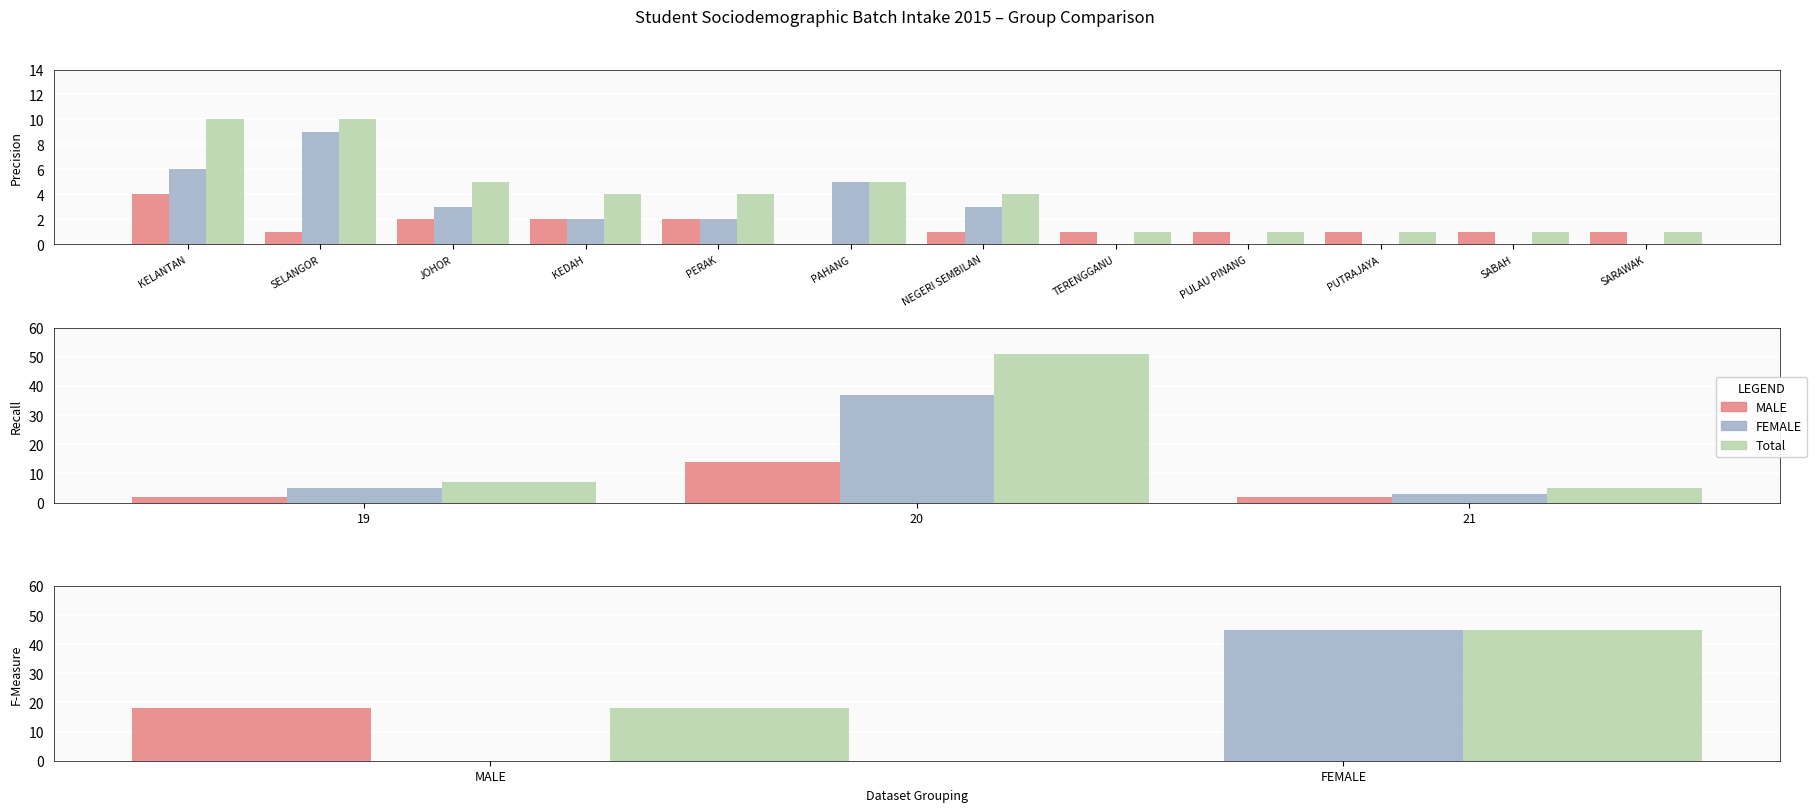

Which series changed the most between MALE and FEMALE?

FEMALE